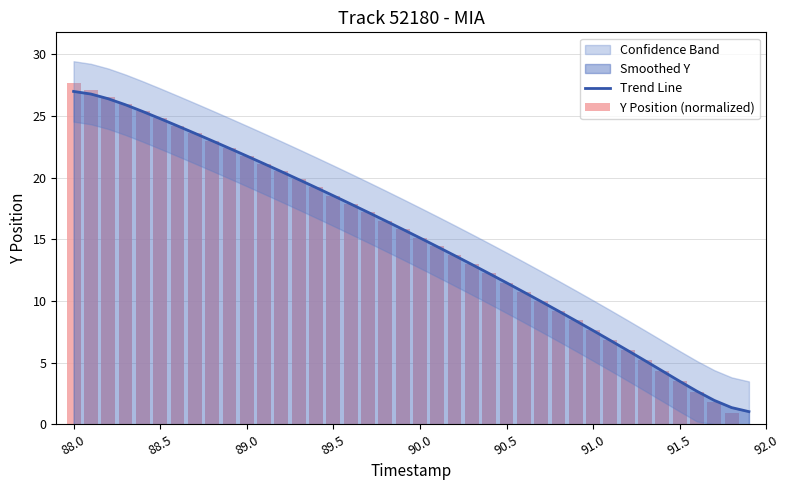

What is the highest value of the Trend Line series?

27.0